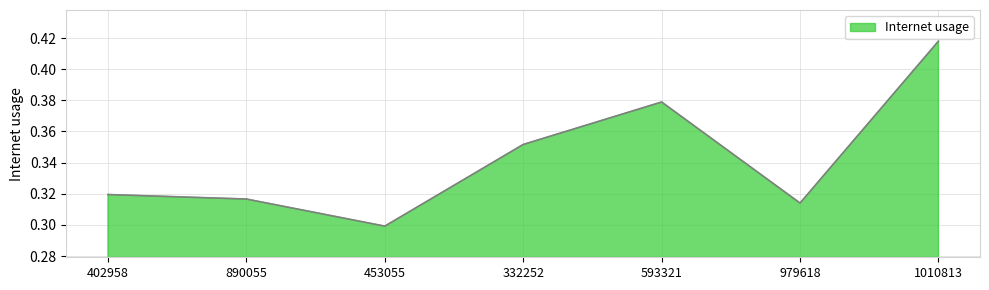

At which category does the chart reach its peak across all series?

1010813